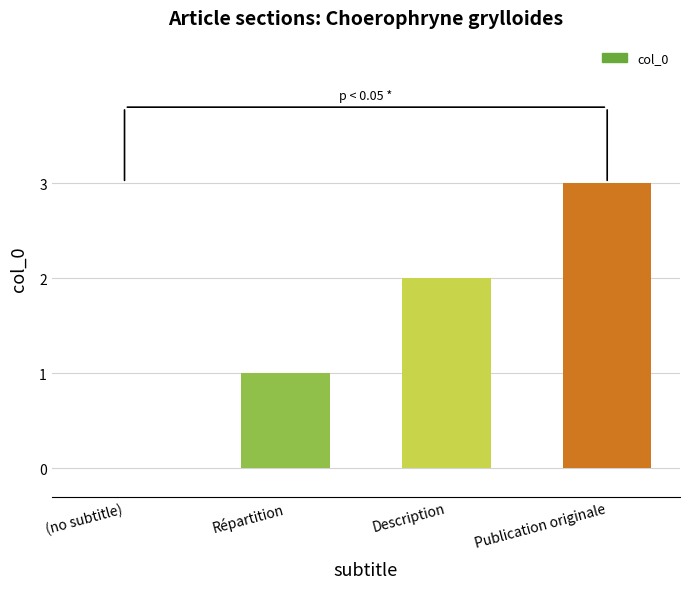

Which label corresponds to the largest value in the chart?

Publication originale